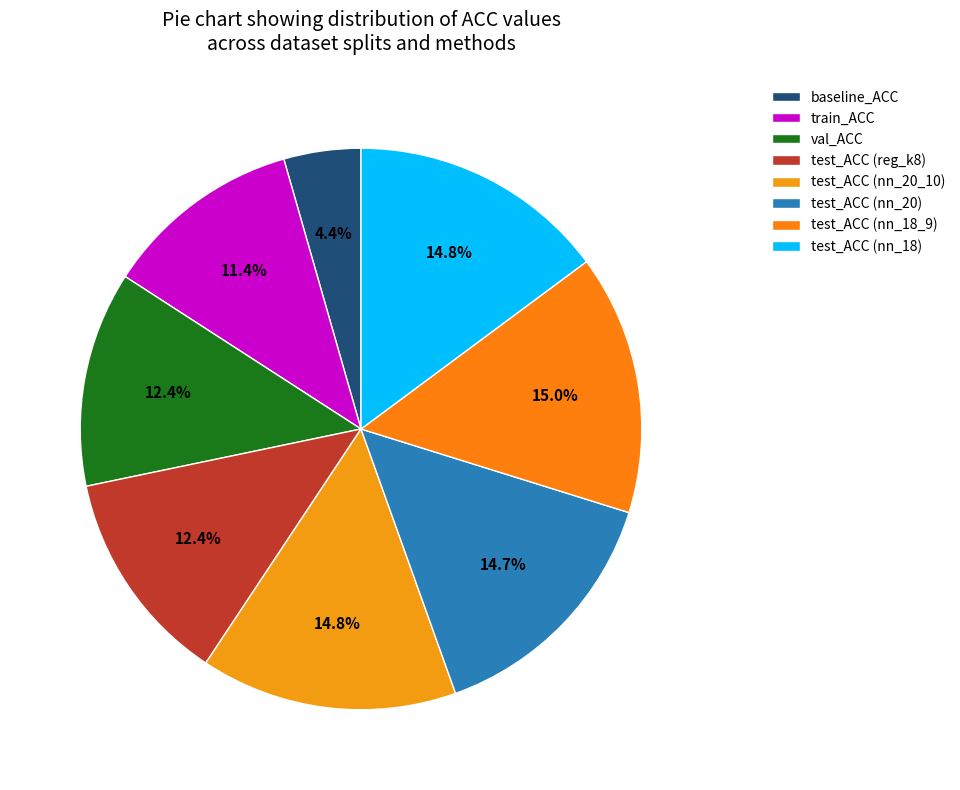

Combined, what portion of the pie is baseline_ACC and val_ACC?

16.8%